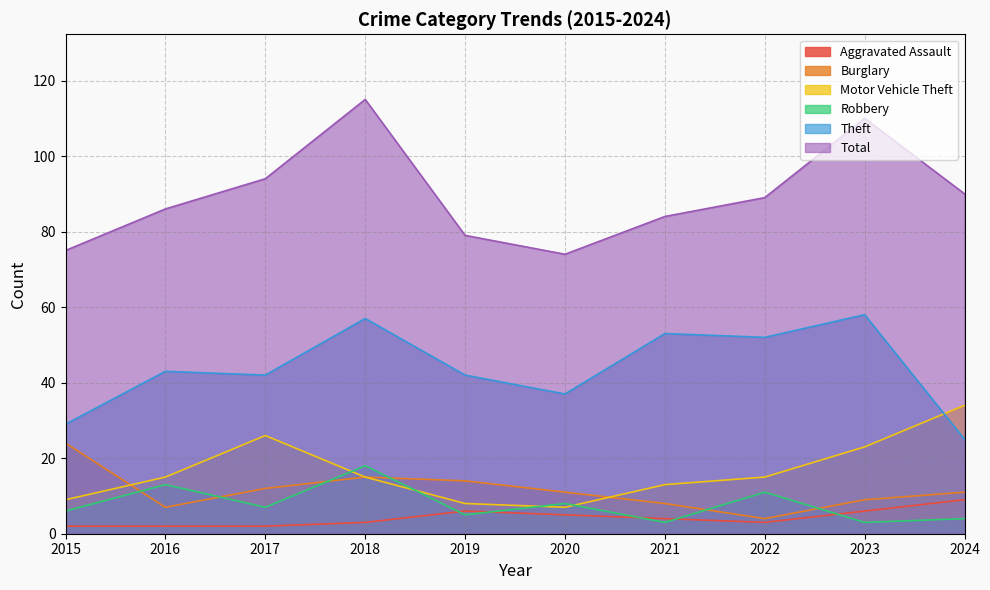

What is the difference between the maximum and minimum values in the Robbery series?

15